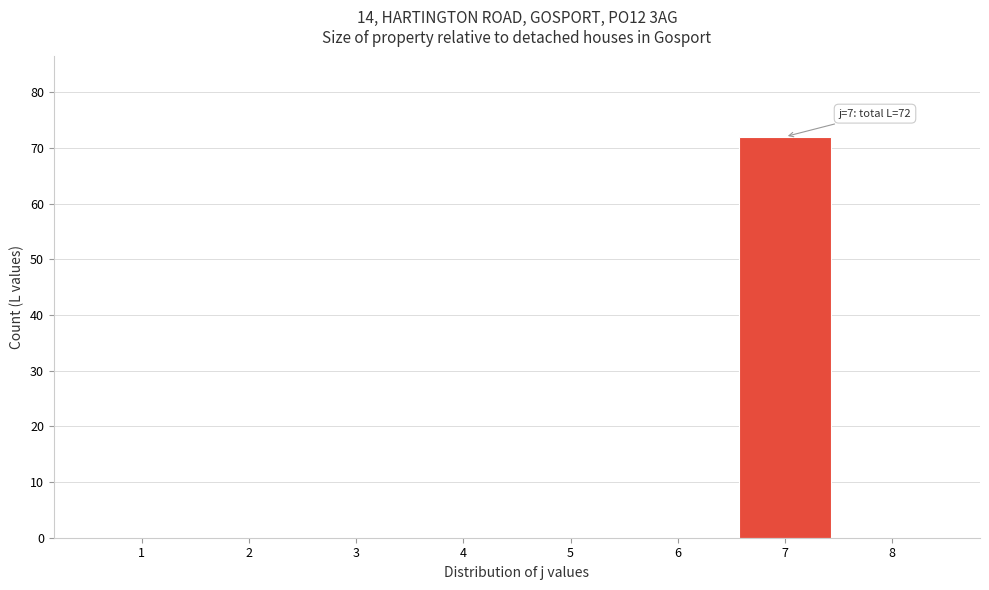

Reading left to right, what are all the values shown in this chart?

1=0	2=0	3=0	4=0	5=0	6=0	7=72	8=0